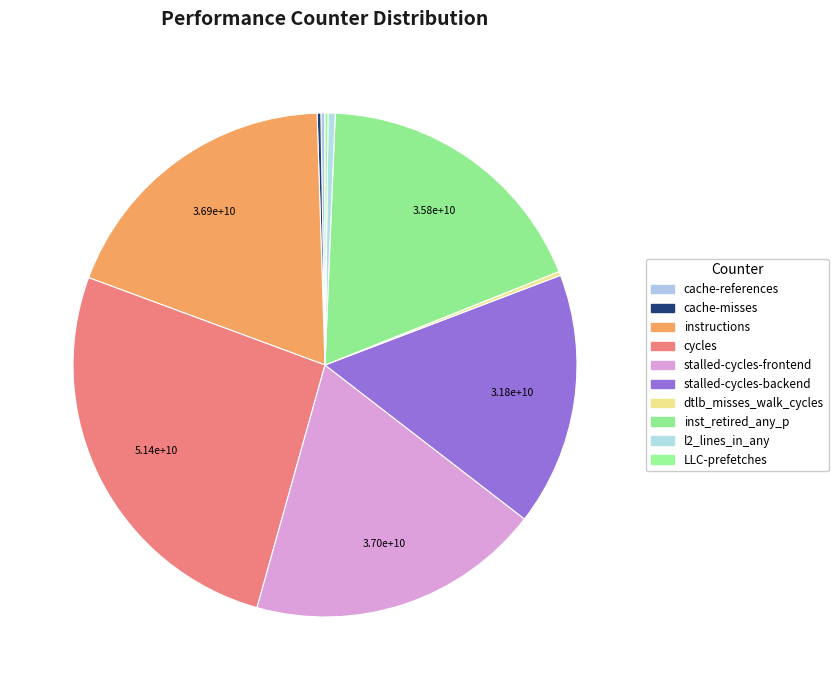

Is there any slice that represents more than half of the pie?

No